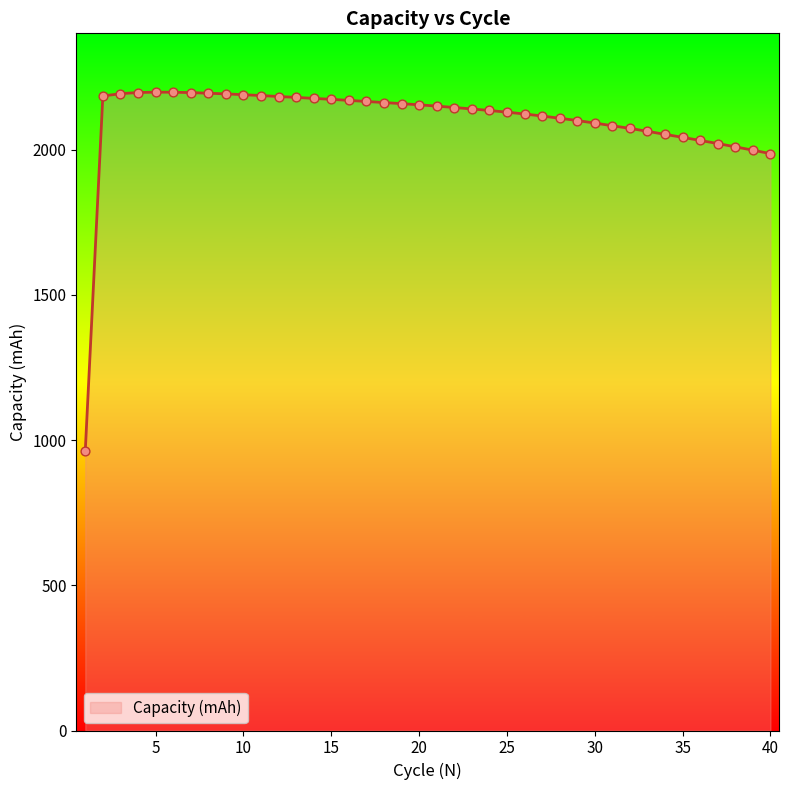

What is the minimum value shown in the chart?

963.3